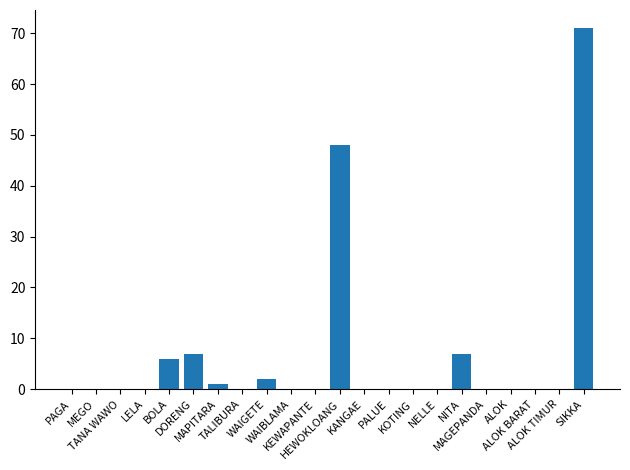

What is the maximum value shown in the chart?

71